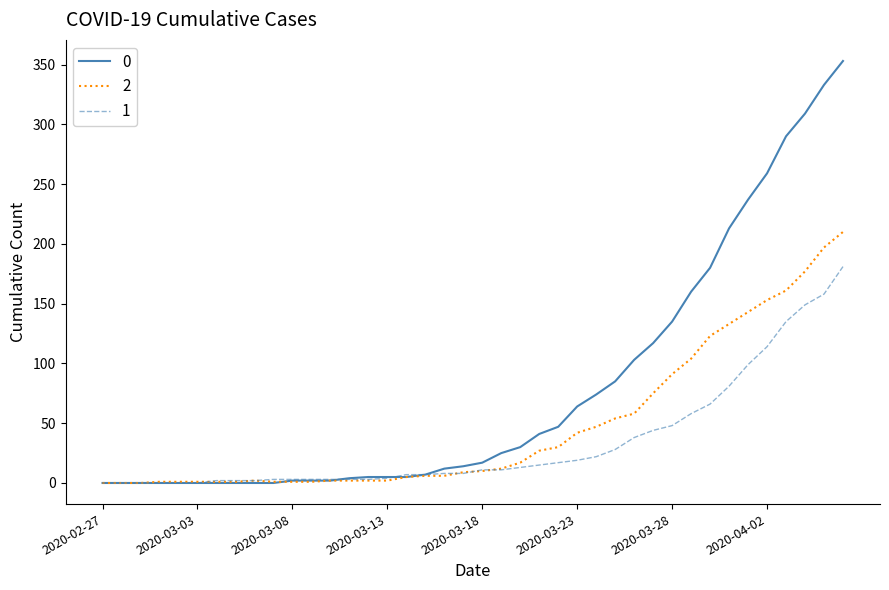

List the series in order of their overall mean, lowest first.

1, 2, 0